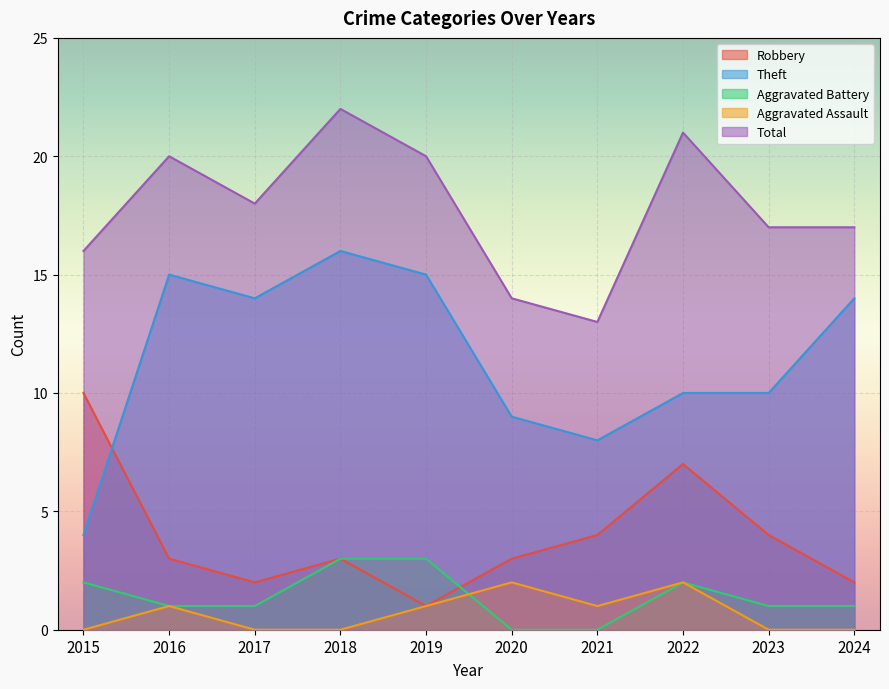

How many interior local peaks does the Aggravated Assault series have?

3